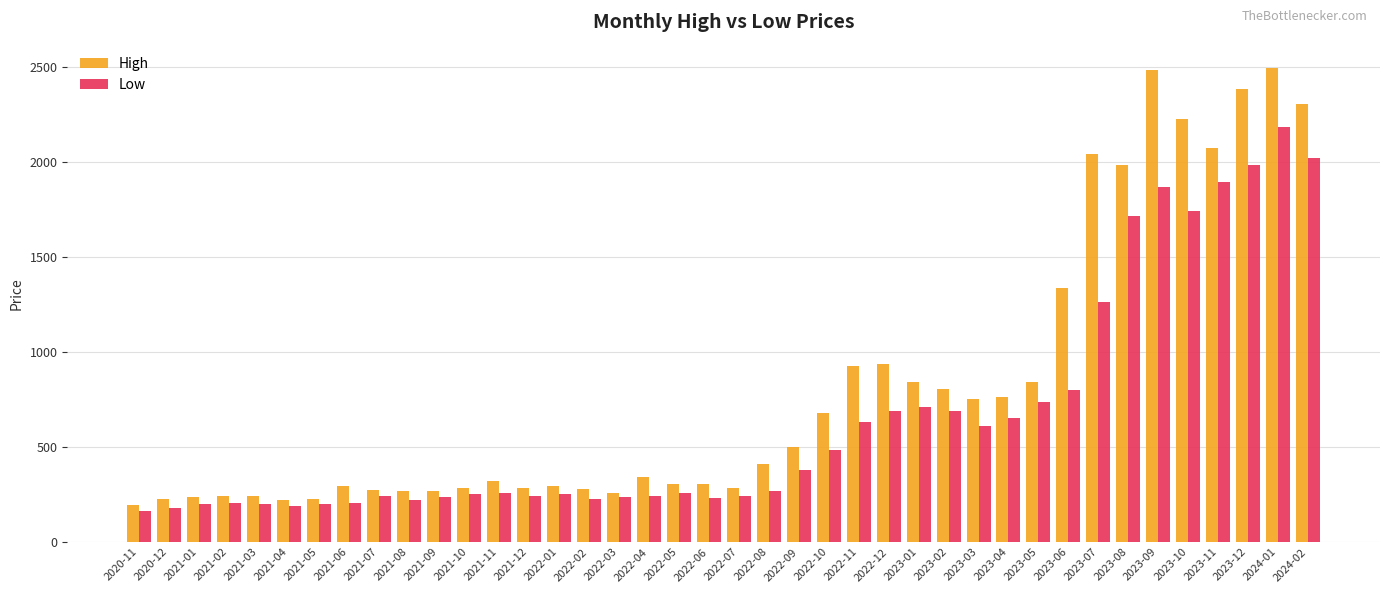

Between 2022-11 and 2023-09, which series saw the biggest shift?

High